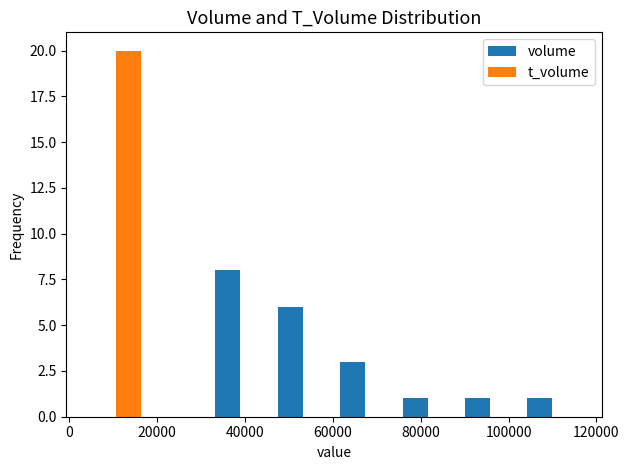

Reading left to right, list every range on the x-axis with the height of the bar of each series over it. Neither the bar edges nor the heights are printed on the chart, so give them approximately, as read against the axes.

4000 to 18000: volume=0	t_volume=20
18000 to 32000: volume=0	t_volume=0
32000 to 46000: volume=8	t_volume=0
46000 to 60000: volume=6	t_volume=0
60000 to 74000: volume=3	t_volume=0
74000 to 88000: volume=1	t_volume=0
88000 to 102000: volume=1	t_volume=0
102000 to 118000: volume=1	t_volume=0